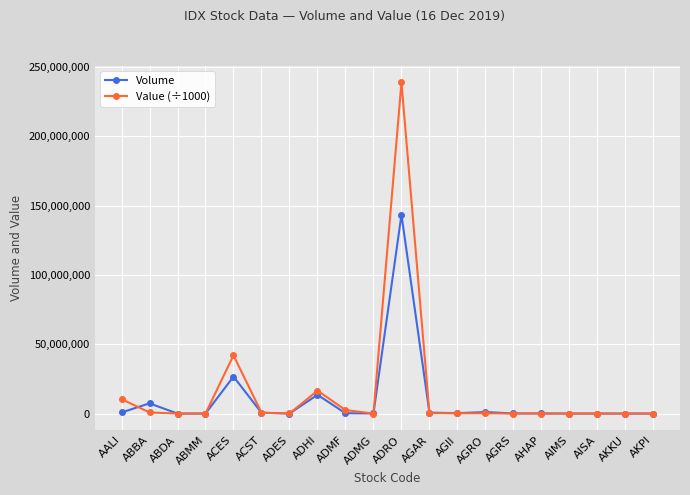

Where does the Volume series first go above 246100?

AALI